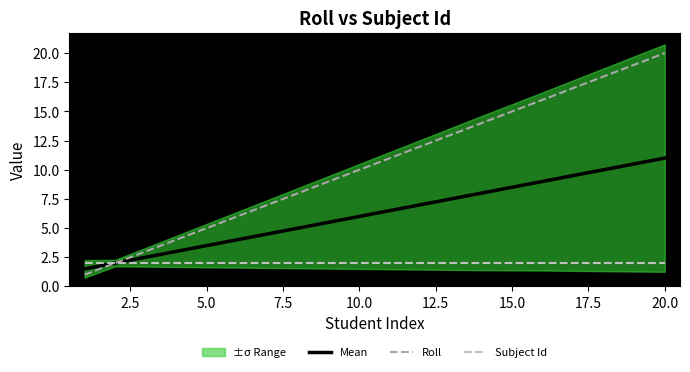

True or false: Mean has a value of 4.0 at 7.5.

False